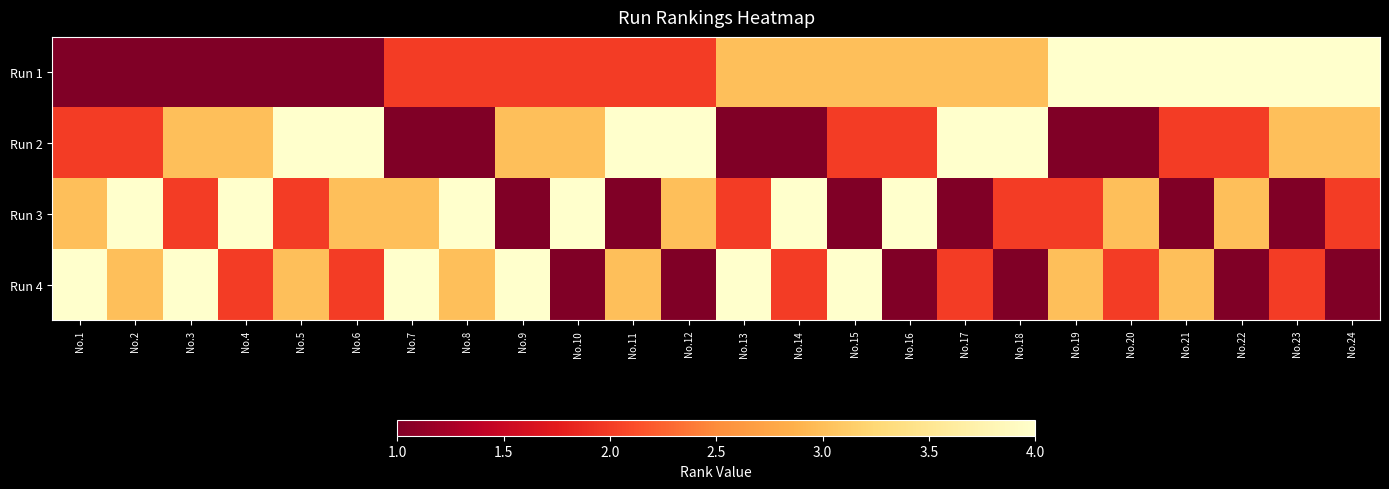

Reading left to right, what are all the values shown in this chart?

Run 1: No.1=1	No.2=1	No.3=1	No.4=1	No.5=1	No.6=1	No.7=2	No.8=2	No.9=2	No.10=2	No.11=2	No.12=2	No.13=3	No.14=3	No.15=3	No.16=3	No.17=3	No.18=3	No.19=4	No.20=4	No.21=4	No.22=4	No.23=4	No.24=4
Run 2: No.1=2	No.2=2	No.3=3	No.4=3	No.5=4	No.6=4	No.7=1	No.8=1	No.9=3	No.10=3	No.11=4	No.12=4	No.13=1	No.14=1	No.15=2	No.16=2	No.17=4	No.18=4	No.19=1	No.20=1	No.21=2	No.22=2	No.23=3	No.24=3
Run 3: No.1=3	No.2=4	No.3=2	No.4=4	No.5=2	No.6=3	No.7=3	No.8=4	No.9=1	No.10=4	No.11=1	No.12=3	No.13=2	No.14=4	No.15=1	No.16=4	No.17=1	No.18=2	No.19=2	No.20=3	No.21=1	No.22=3	No.23=1	No.24=2
Run 4: No.1=4	No.2=3	No.3=4	No.4=2	No.5=3	No.6=2	No.7=4	No.8=3	No.9=4	No.10=1	No.11=3	No.12=1	No.13=4	No.14=2	No.15=4	No.16=1	No.17=2	No.18=1	No.19=3	No.20=2	No.21=3	No.22=1	No.23=2	No.24=1